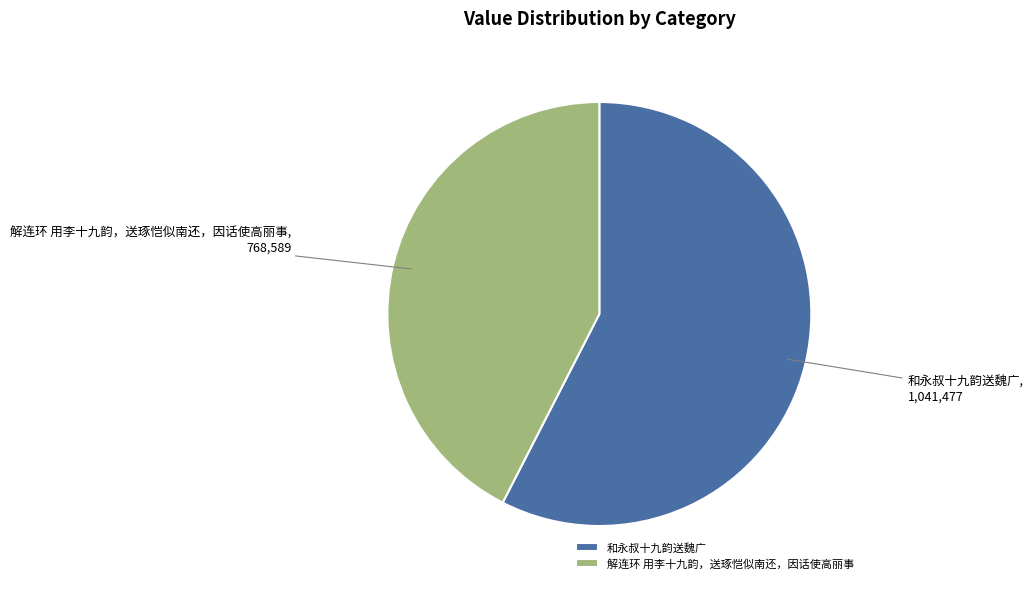

How many slices are in this pie chart?

2